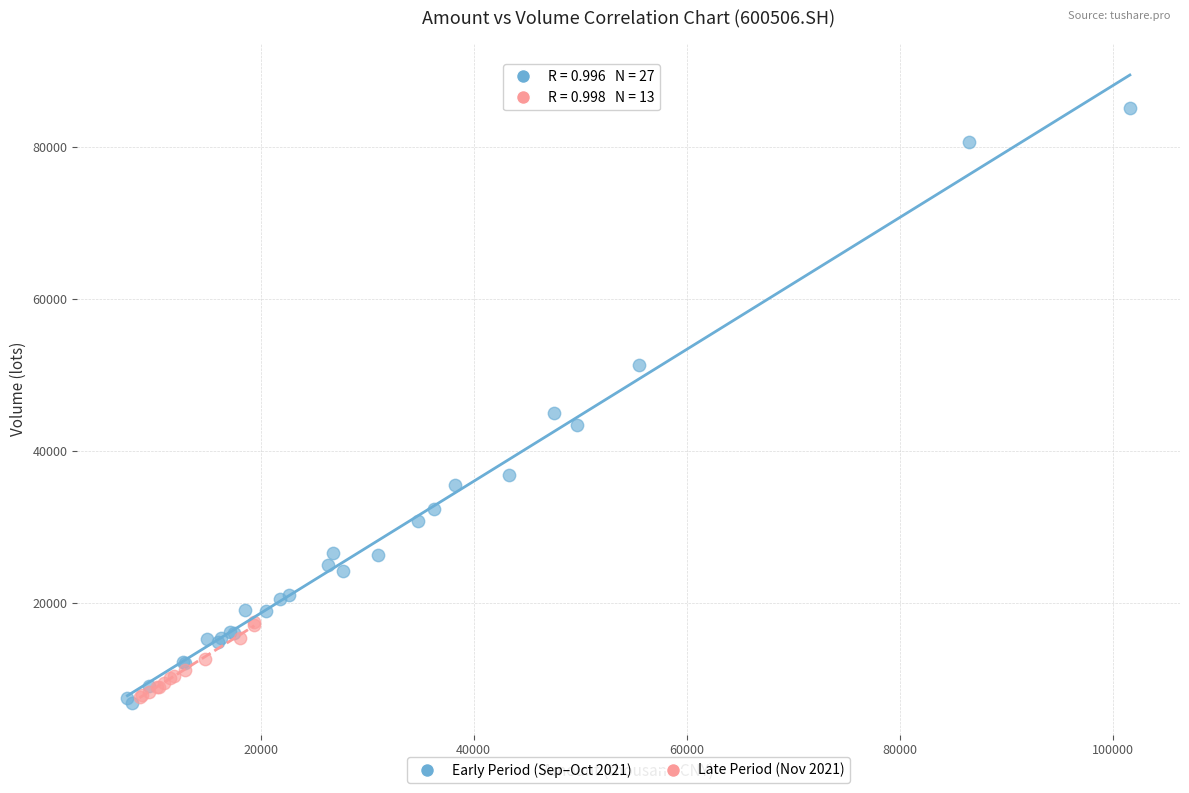

Which series reaches the maximum Y coordinate?

Early Period (Sep–Oct 2021)